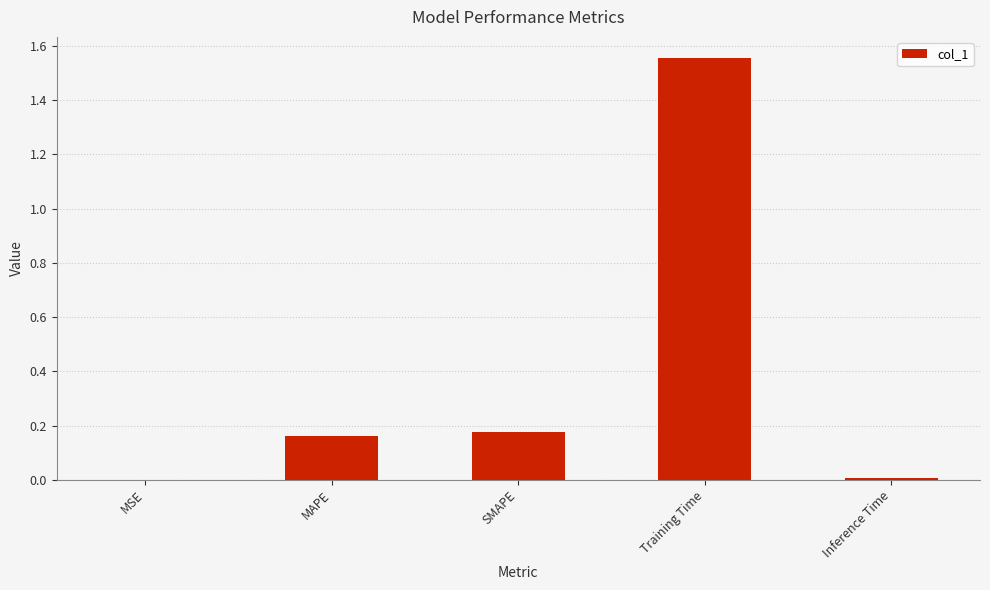

The value at Training Time is 0.8. True or false?

False